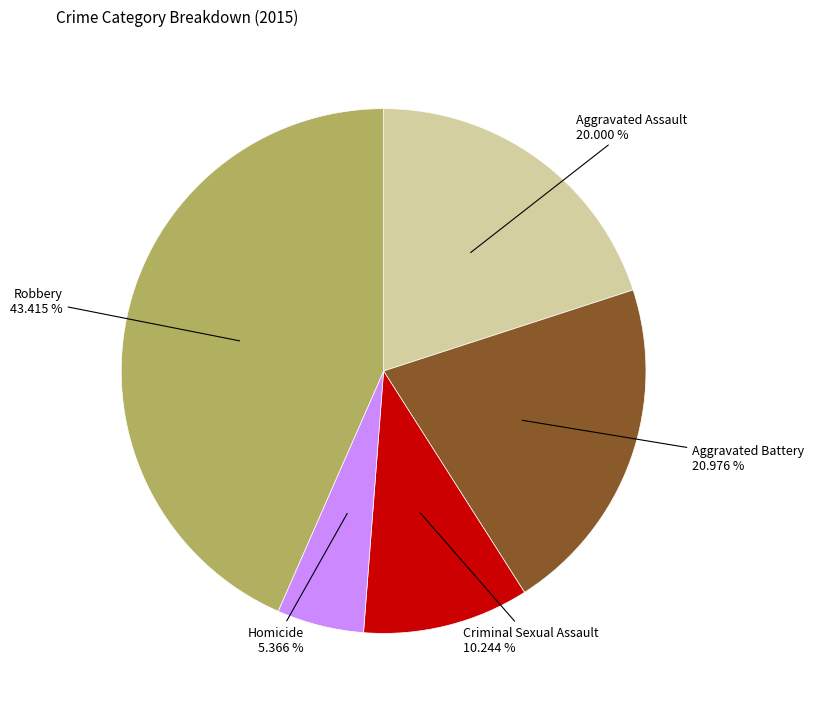

Is there a majority slice in this chart?

No